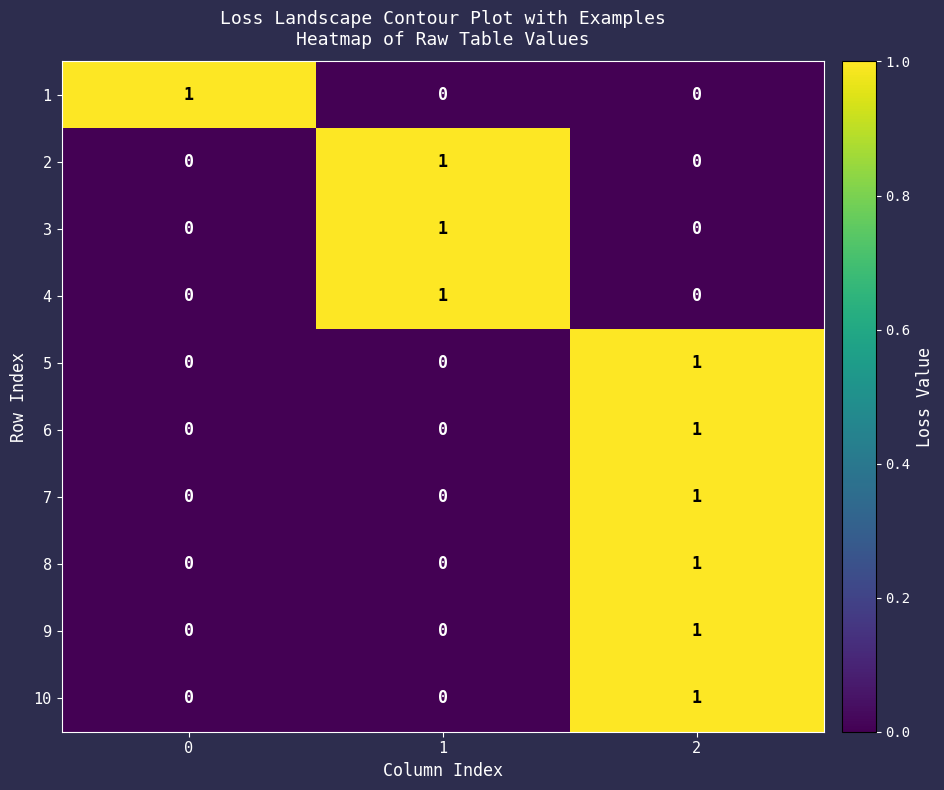

Count the 4 values in the range 0 to 1.

3